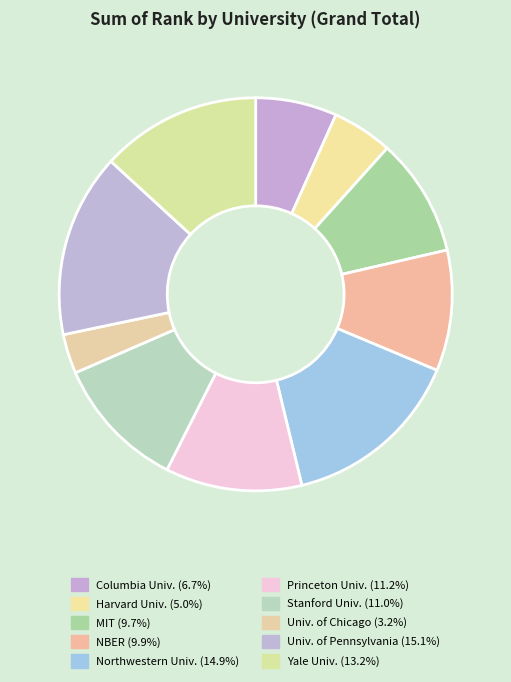

What is the largest slice in the pie chart?

University Of Pennsylvania